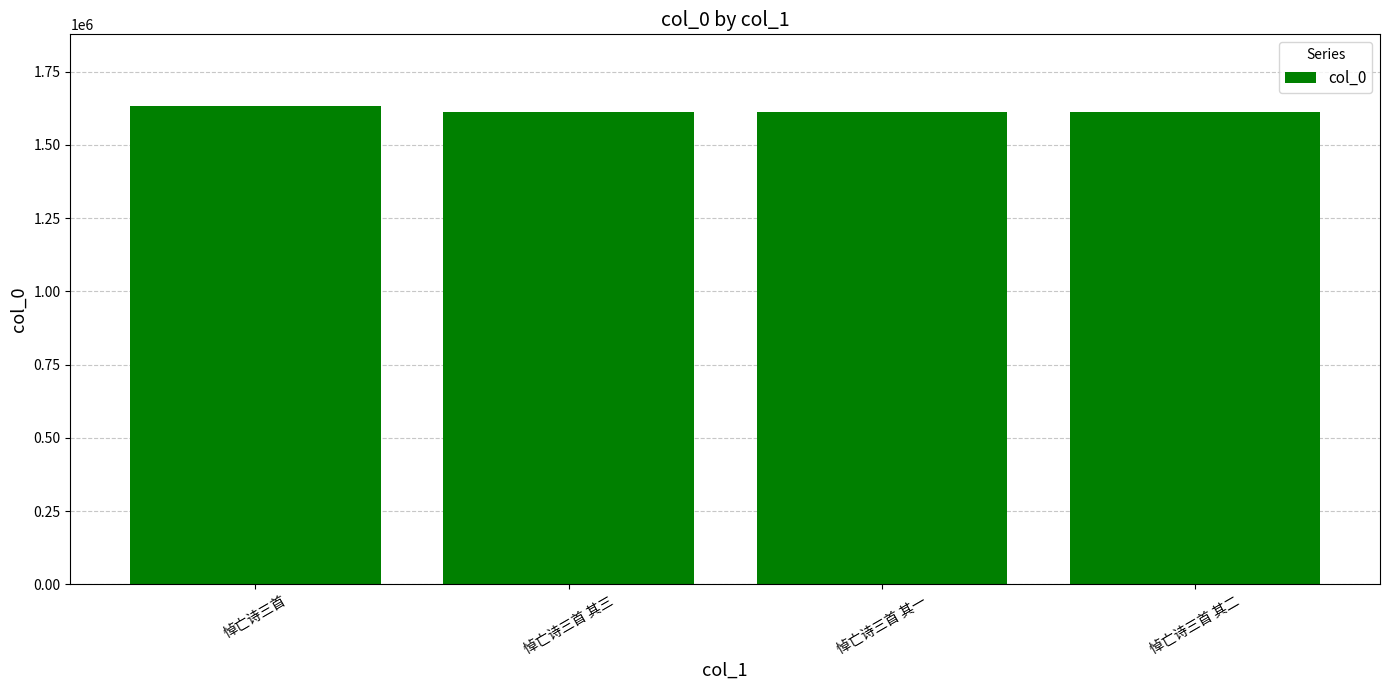

What is the difference between the values at 悼亡诗三首 其一 and 悼亡诗三首 其三?

861